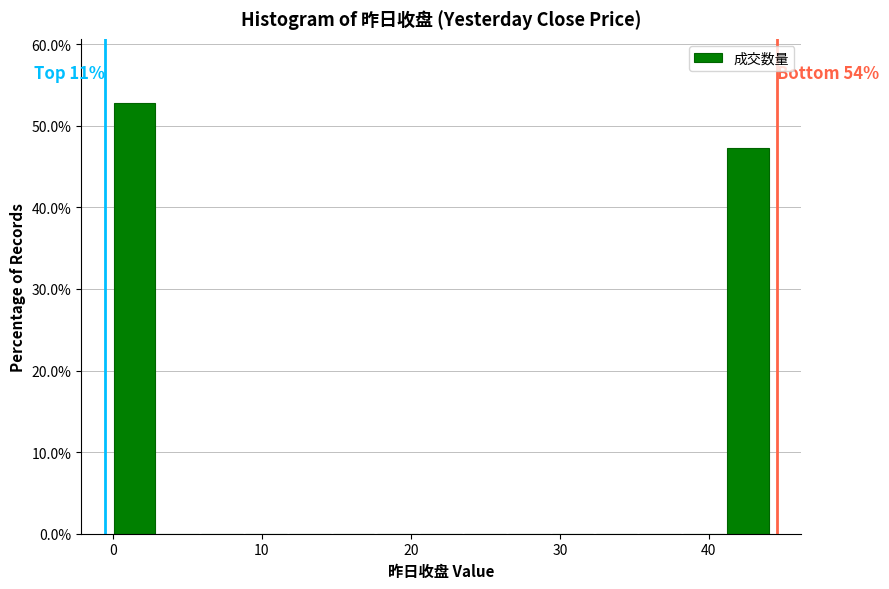

Around what value on the x-axis is the tallest bar? Give the approximate position of its centre, as read against the axis.

1